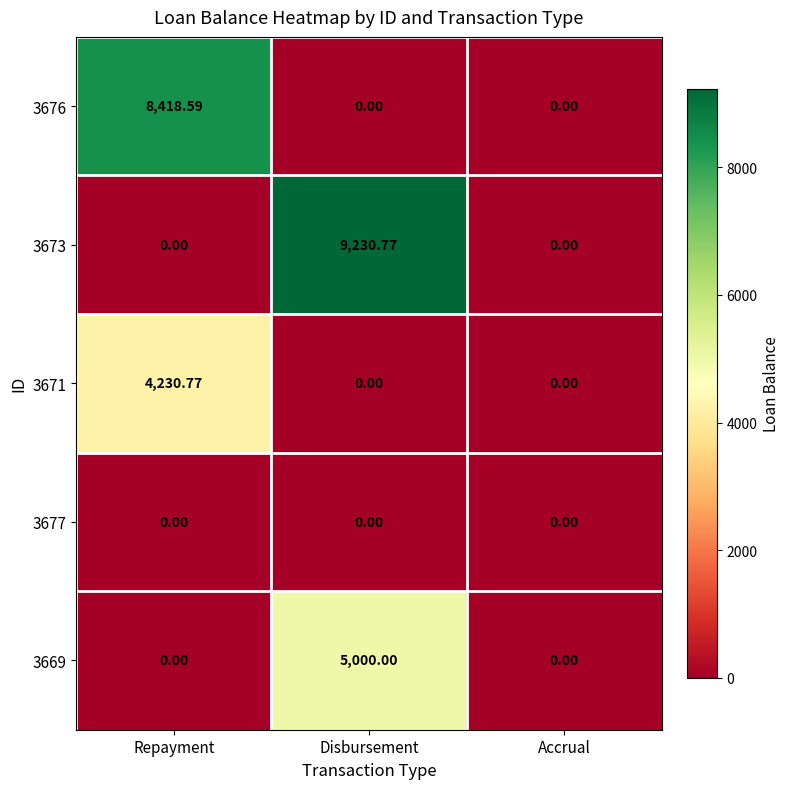

At which category is the sum across all series the highest?

Disbursement